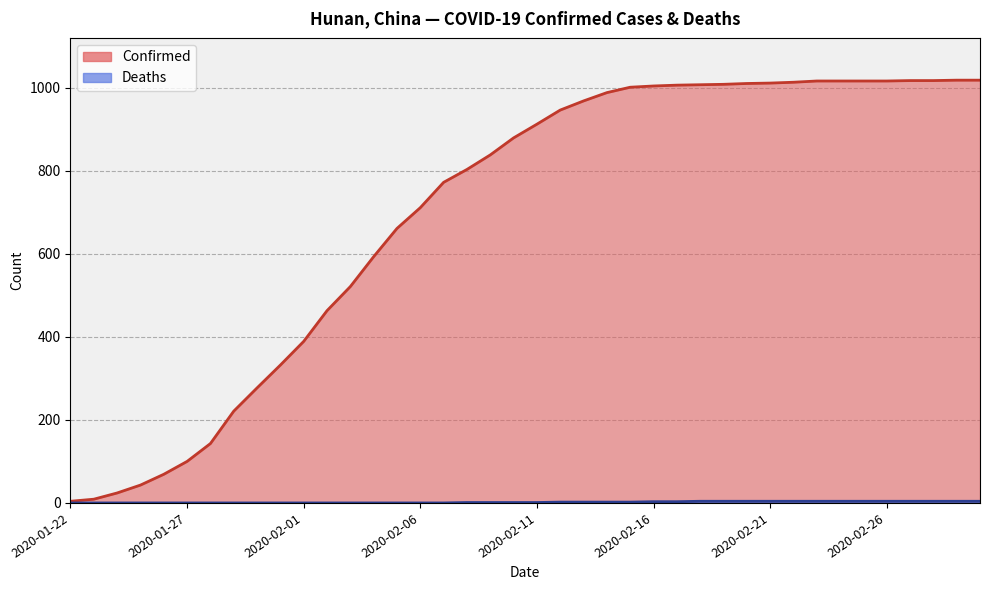

Which series changed the most between 2020-01-22 and 2020-02-22?

Confirmed